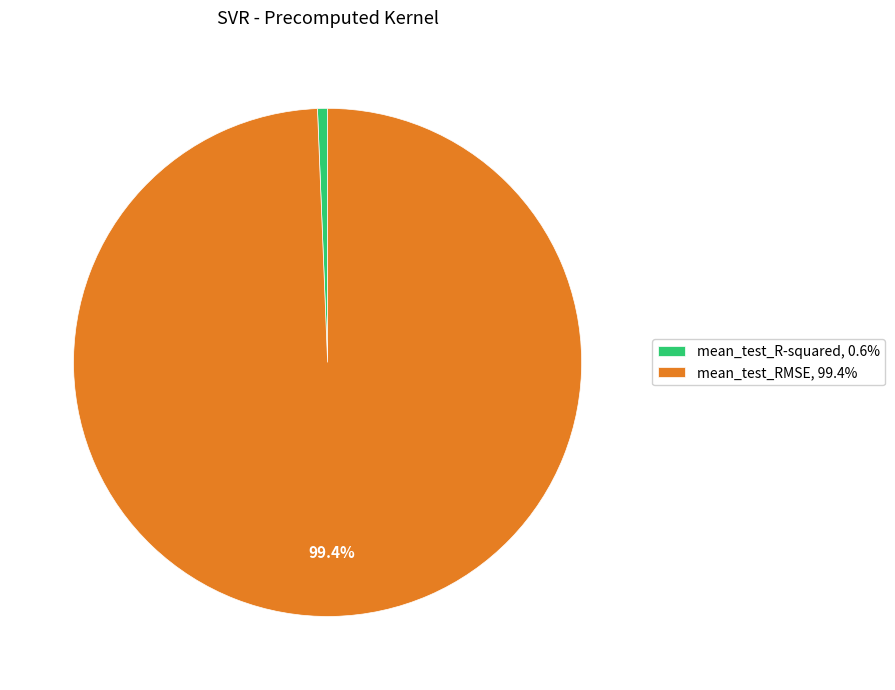

To the nearest percent, what portion does mean_test_RMSE represent?

99%